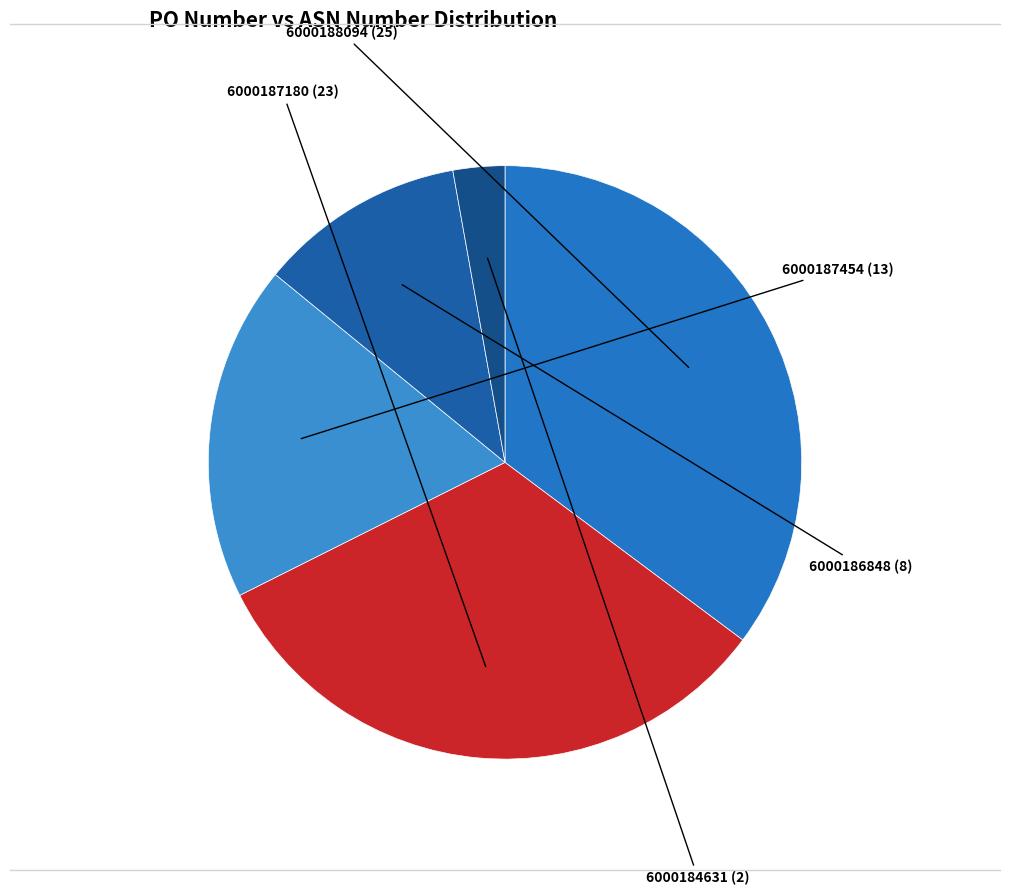

Is there a majority slice in this chart?

No